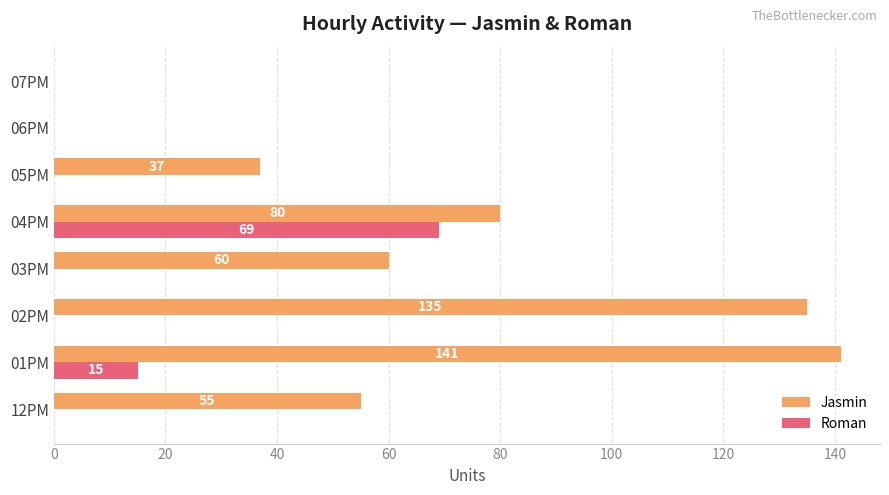

The Roman series shows 44 at 02PM. True or false?

False